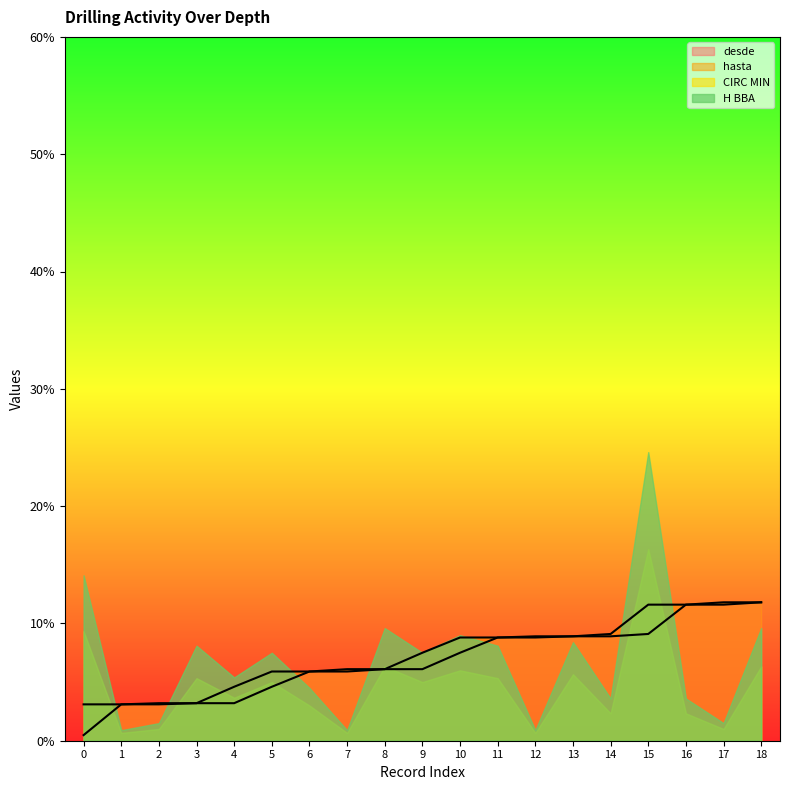

What is the difference between the hasta values at 11 and 18?

3.0